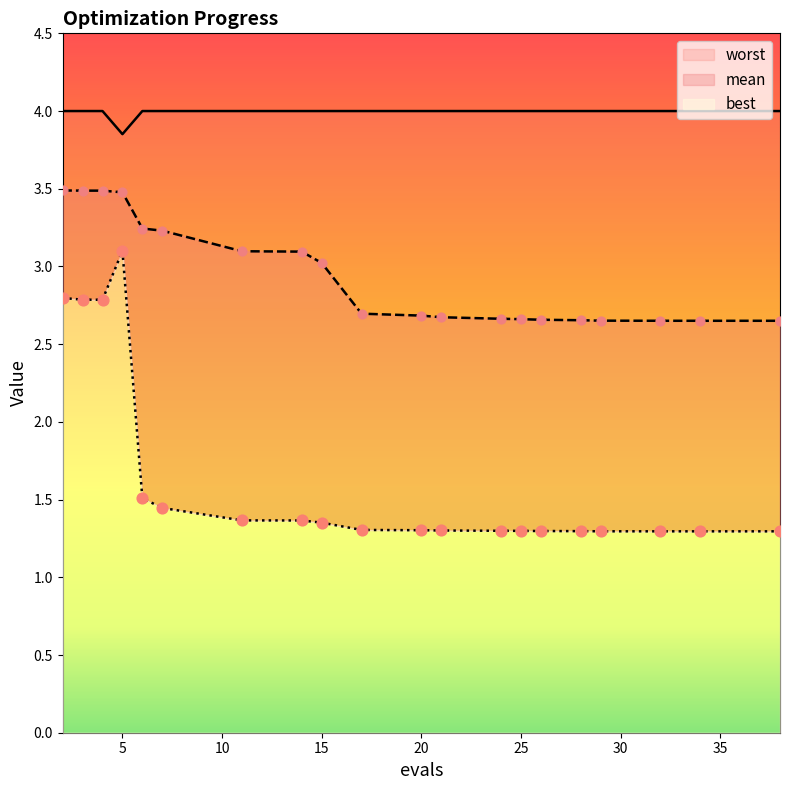

At how many categories does at least one series exceed 1?

20